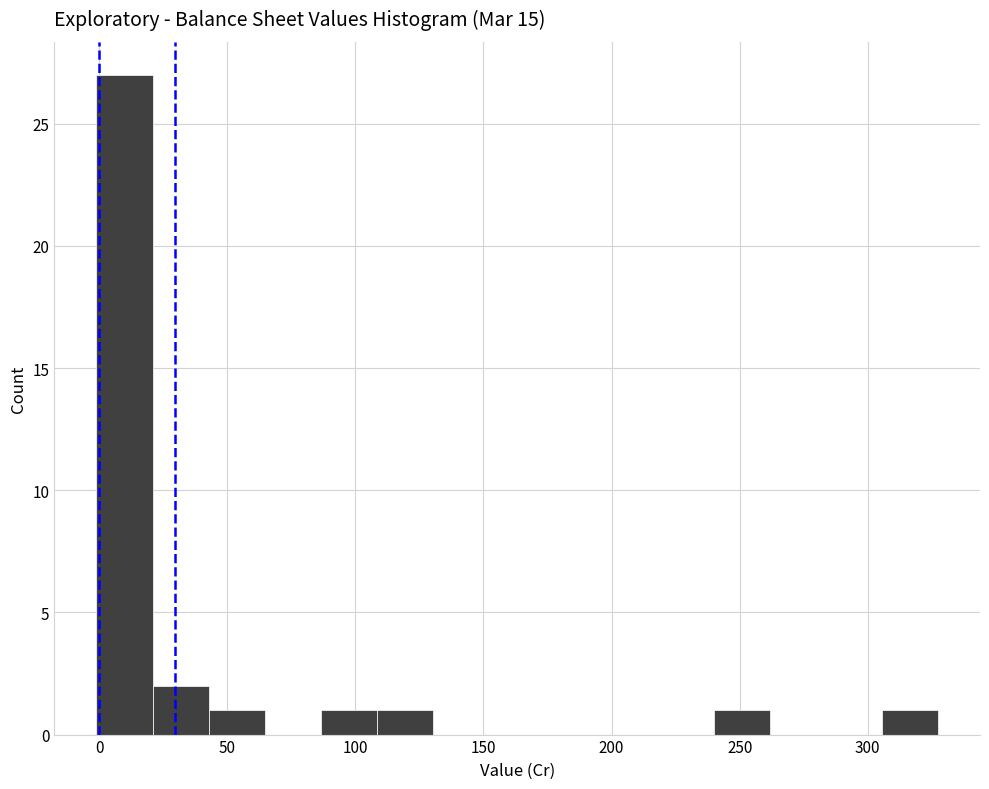

Reading left to right, transcribe this chart: for each bar, give the range it covers on the x-axis and its height. Neither the bar edges nor the heights are printed on the chart, so give them approximately, as read against the axes.

0 to 20: 27
20 to 45: 2
45 to 65: 1
65 to 85: 0
85 to 110: 1
110 to 130: 1
130 to 150: 0
150 to 175: 0
175 to 195: 0
195 to 220: 0
220 to 240: 0
240 to 260: 1
260 to 285: 0
285 to 305: 0
305 to 325: 1